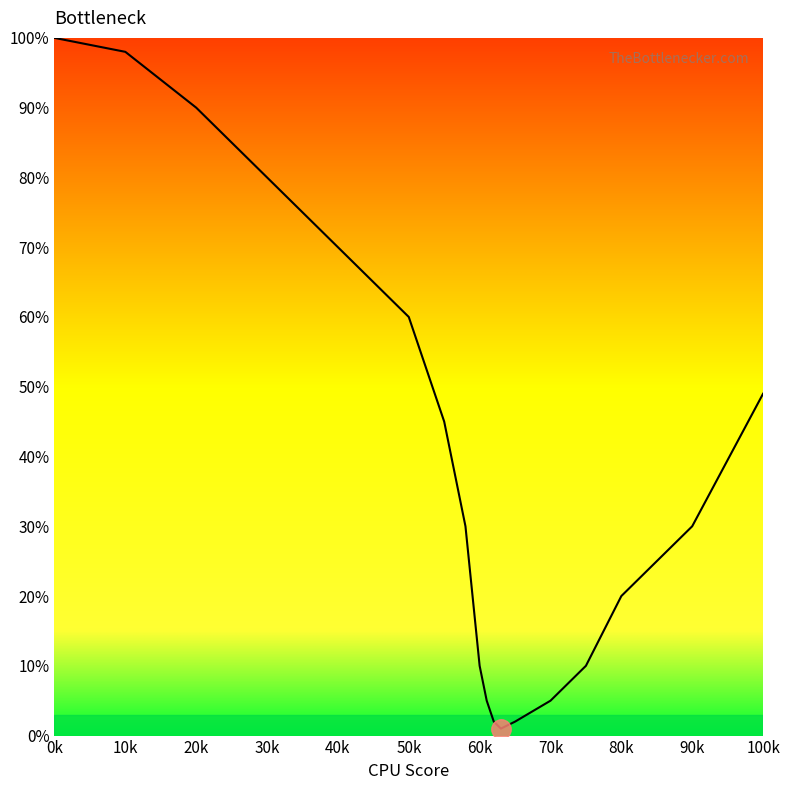

At which category is the sum across all series the highest?

0k